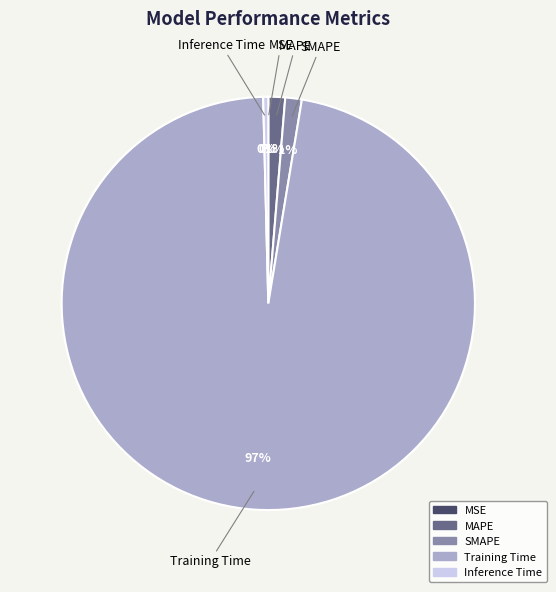

What is the largest slice in the pie chart?

Training Time